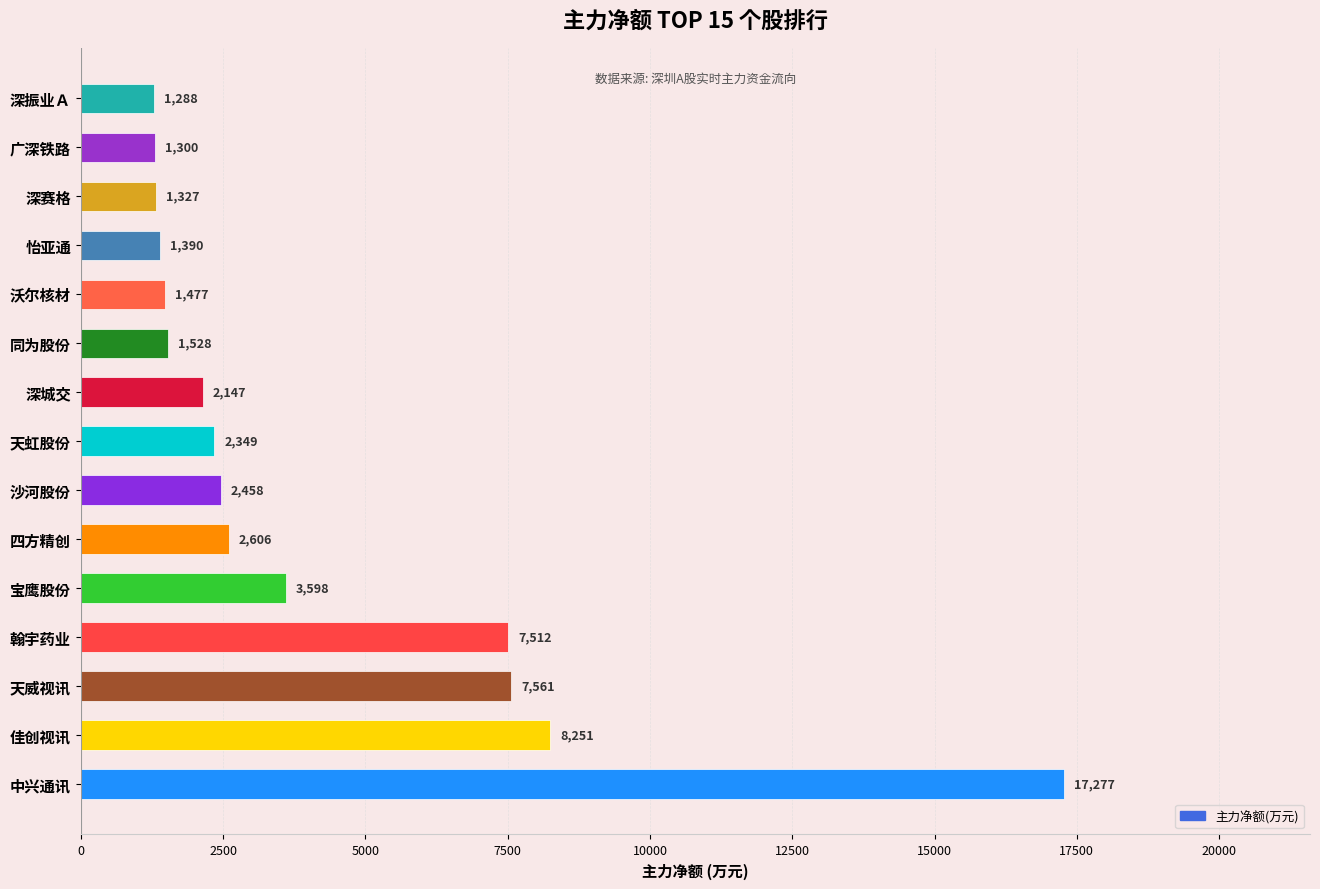

What is the minimum value shown in the chart?

1287.7